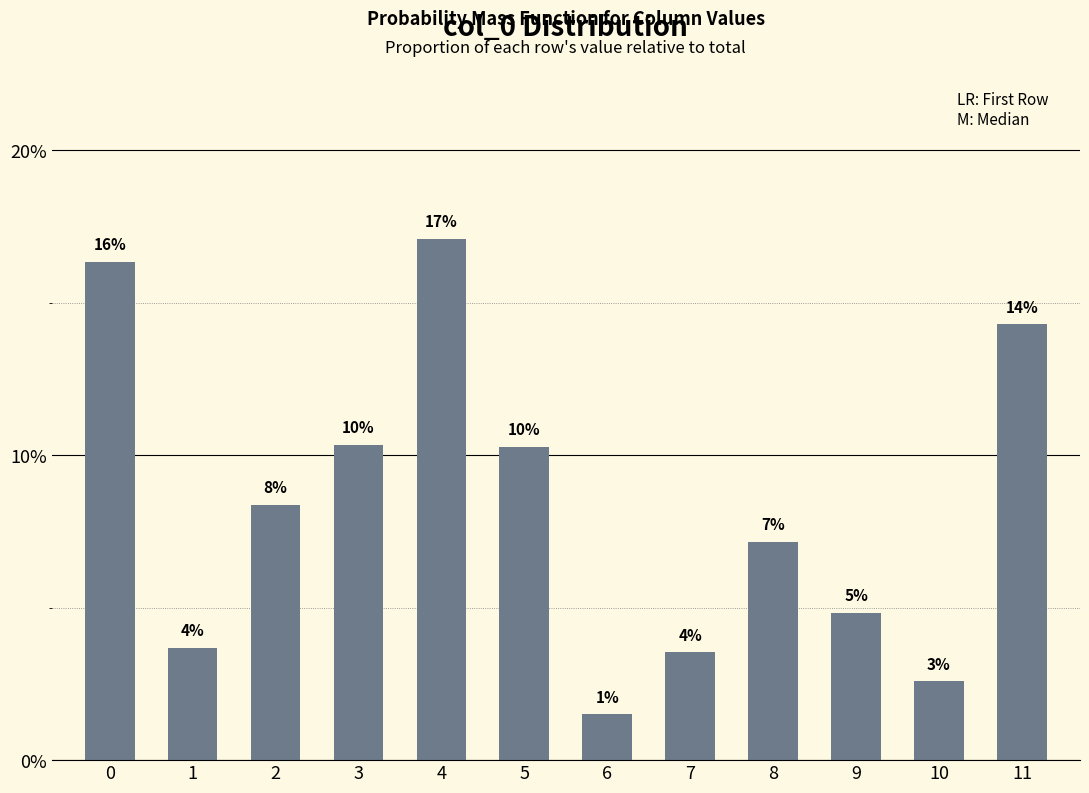

Reading right to left, list all the values displayed in this chart.

11=0.1	10=0.0	9=0.0	8=0.1	7=0.0	6=0.0	5=0.1	4=0.2	3=0.1	2=0.1	1=0.0	0=0.2